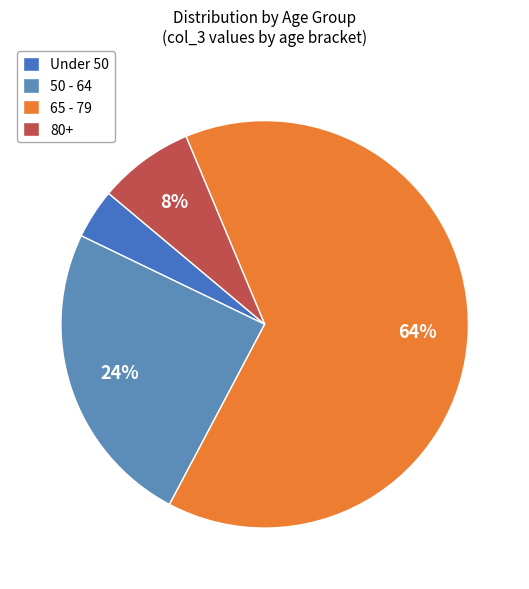

How many slices are in this pie chart?

4